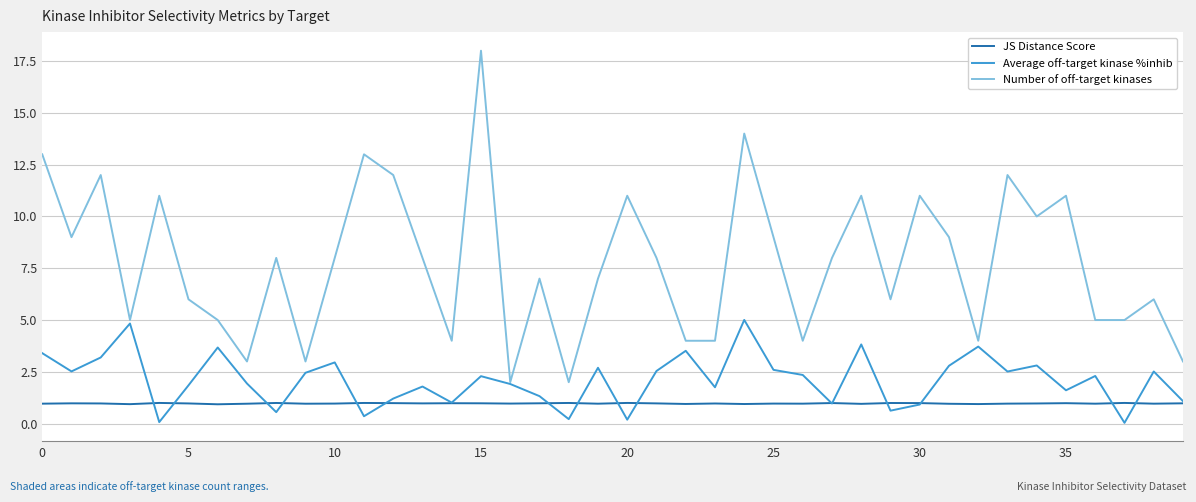

What is the average value of the Average off-target kinase %inhib series?

2.1